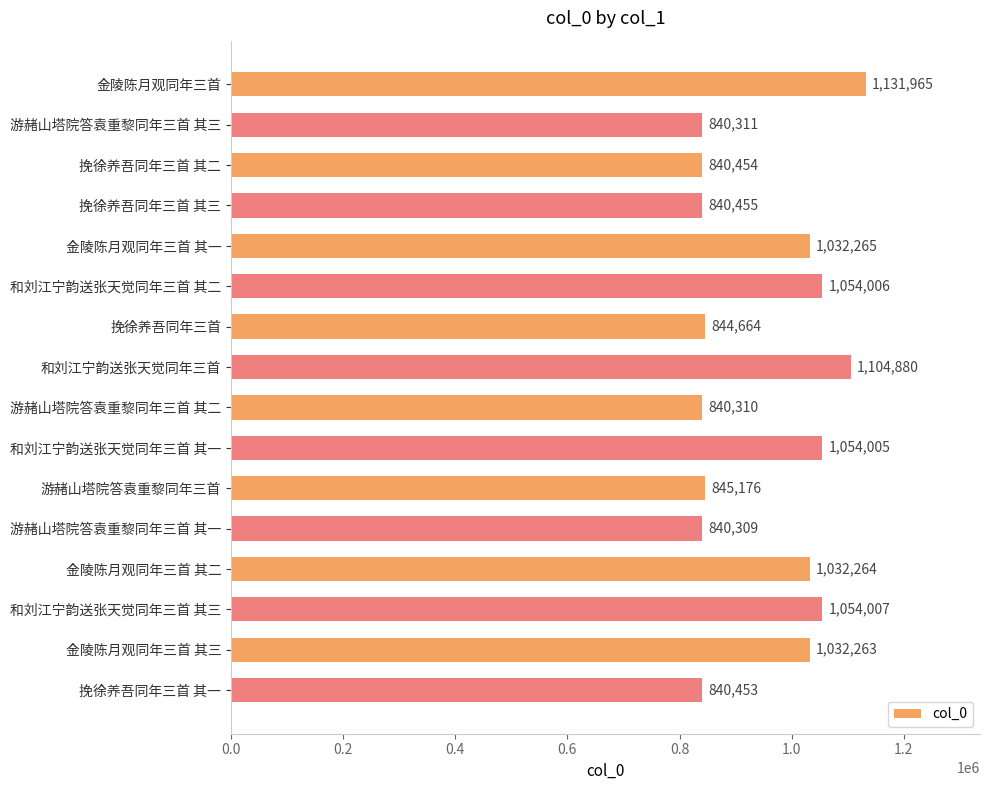

Approximately how many times larger is the value at 游赭山塔院答袁重黎同年三首 其一 compared to 和刘江宁韵送张天觉同年三首 其一?

0.8